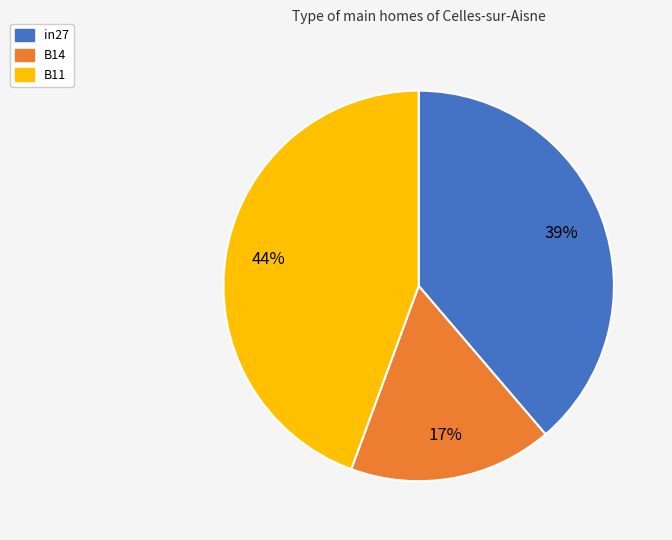

True or false: in27 accounts for 33% of the total.

False